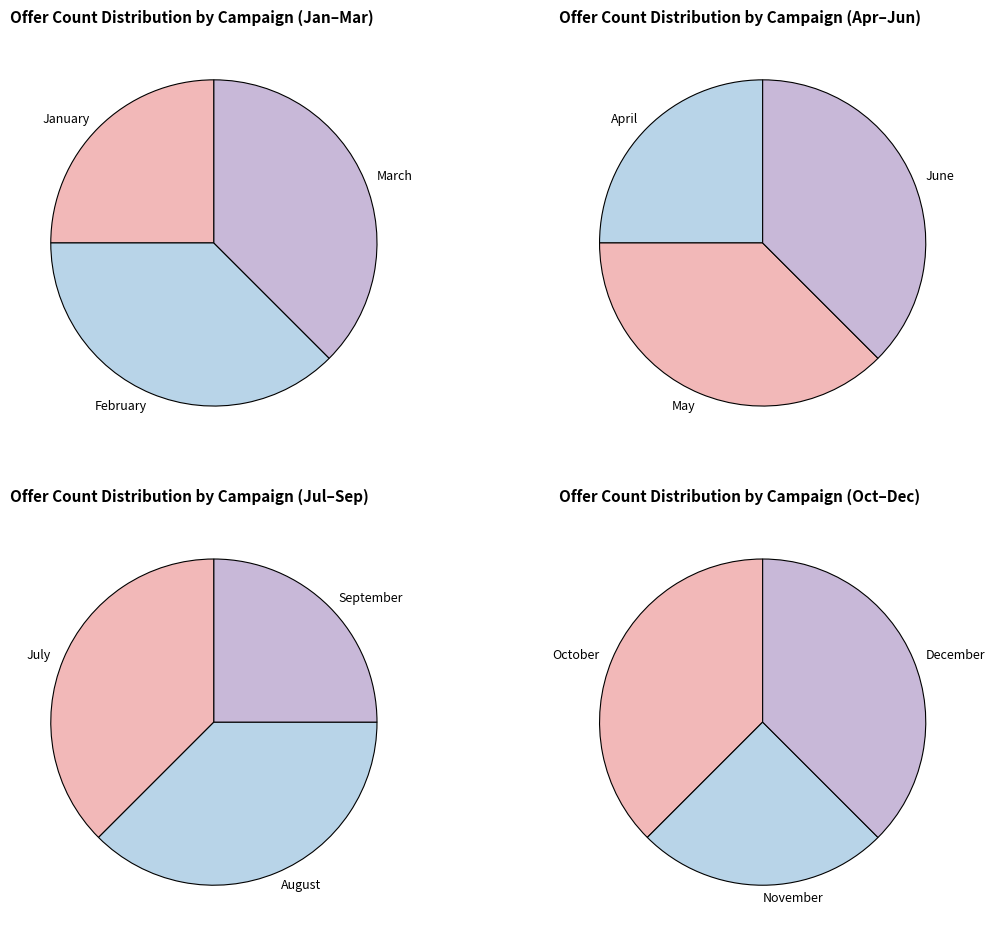

True or false: November accounts for 6% of the total.

True